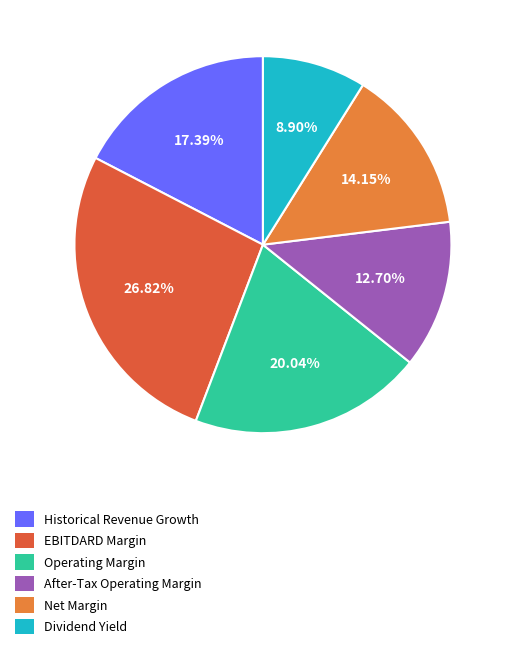

What percentage do Operating Margin and Net Margin together represent?

34.2%